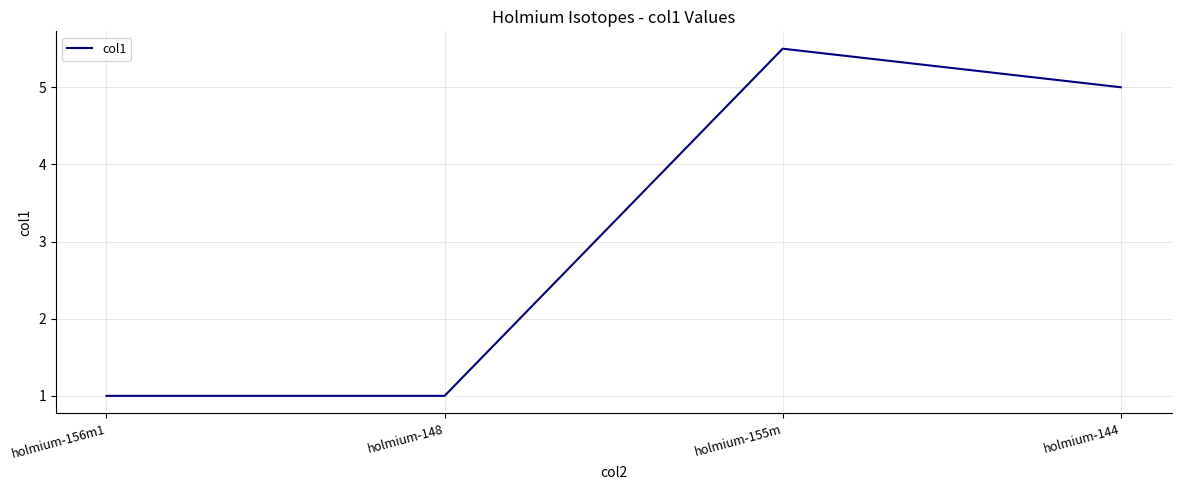

What is the maximum value shown in the chart?

5.5